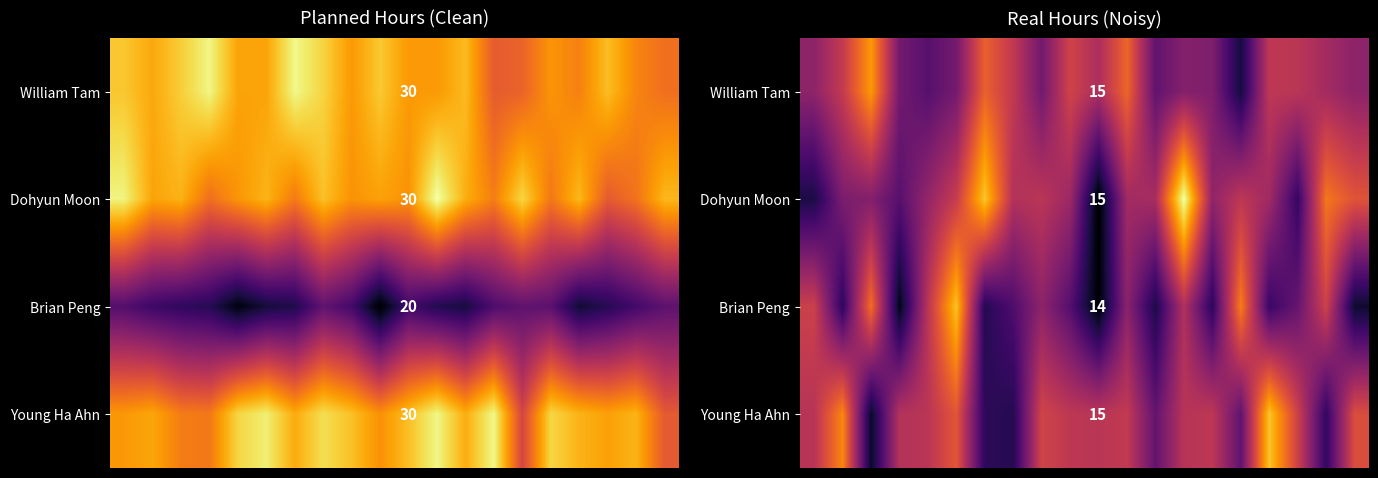

How many data points in Brian Peng are less than 13?

10